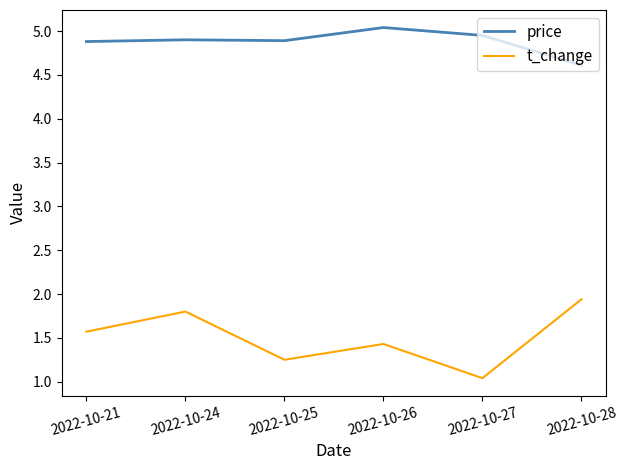

Is the value of t_change at 2022-10-21 greater than the value of price at 2022-10-26?

No